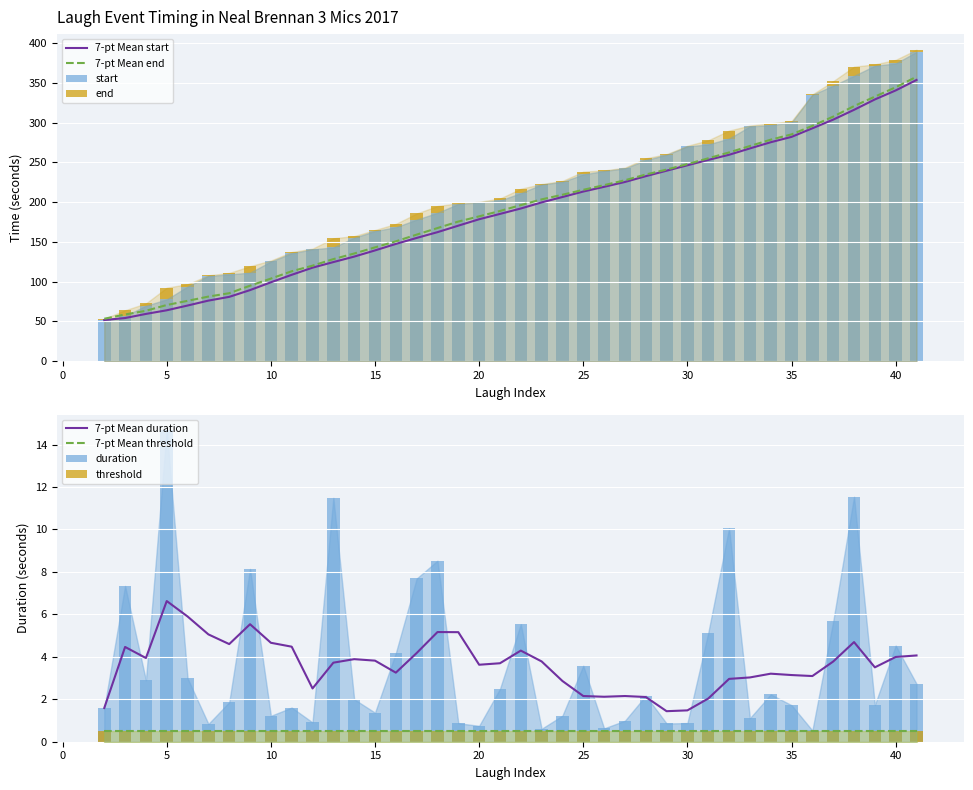

What value does the duration series have at 29?

0.9